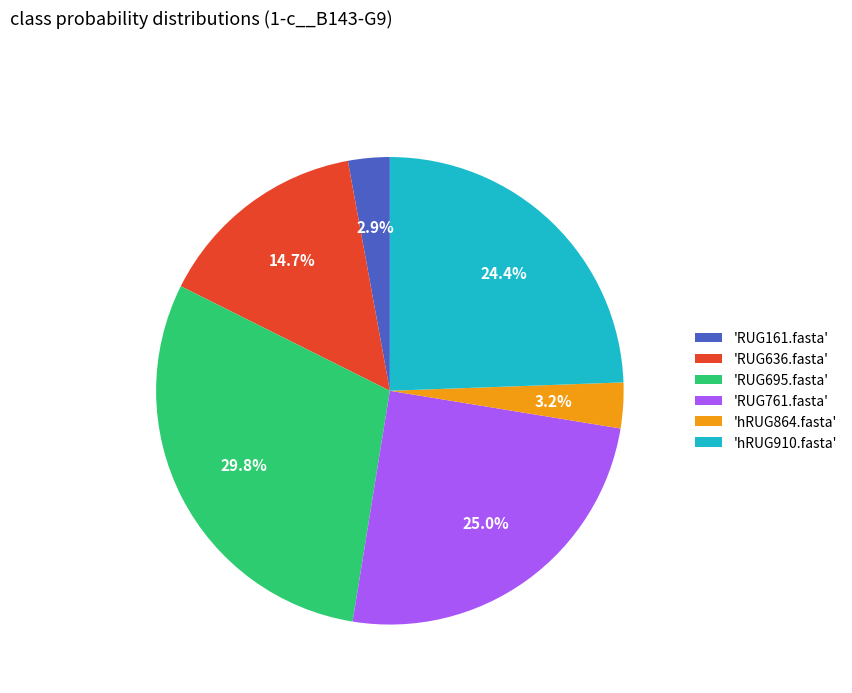

Between 'RUG695.fasta' and 'RUG761.fasta', which is larger?

'RUG695.fasta'